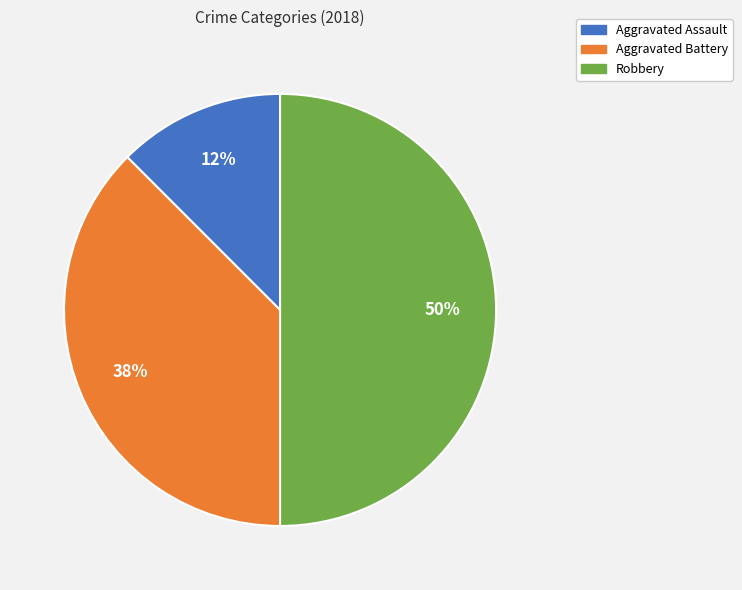

To the nearest percent, what is the average slice percentage?

33%